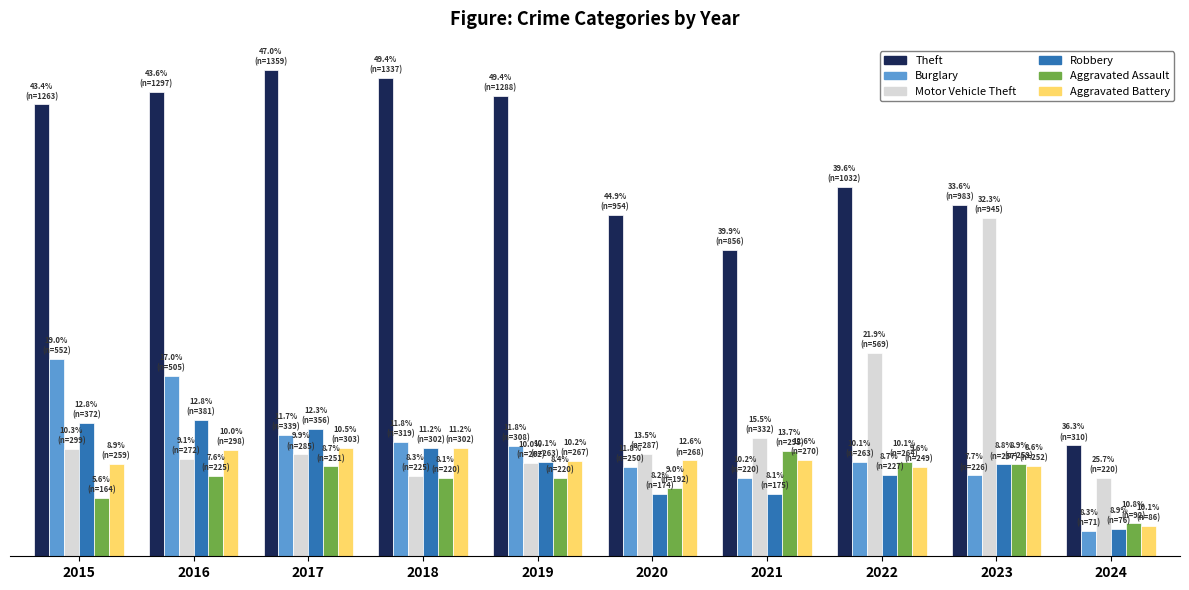

What is the difference between the maximum and minimum values in the Aggravated Assault series?

203